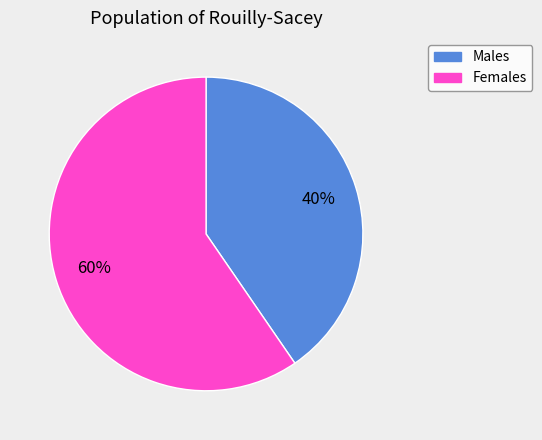

To the nearest percent, what is the average slice percentage?

50%